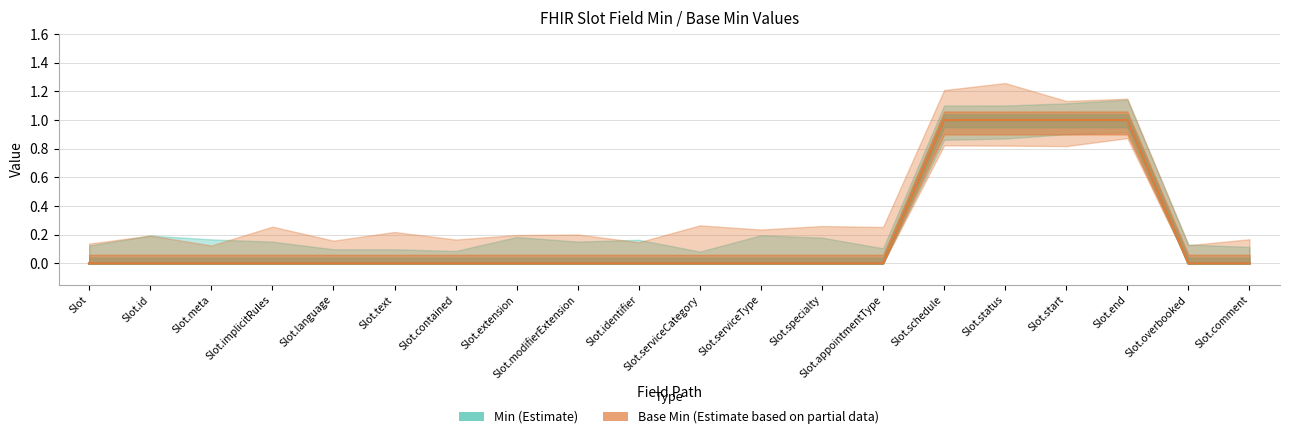

Is the value of Min at Slot.contained greater than the value of Base Min at Slot.meta?

No